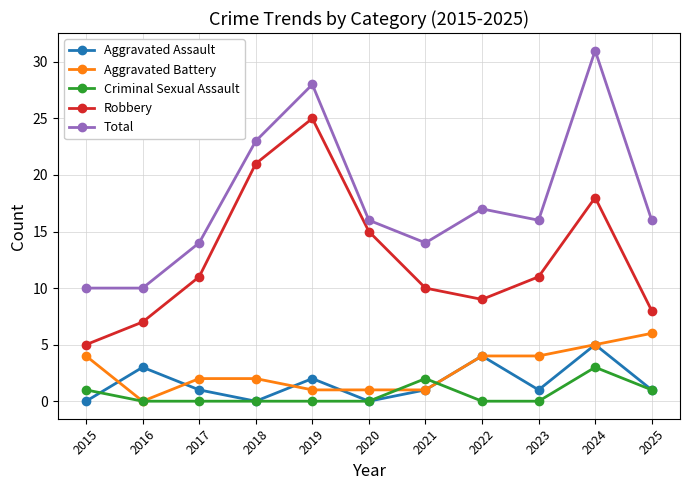

What is the total value across all series at 2017?

28